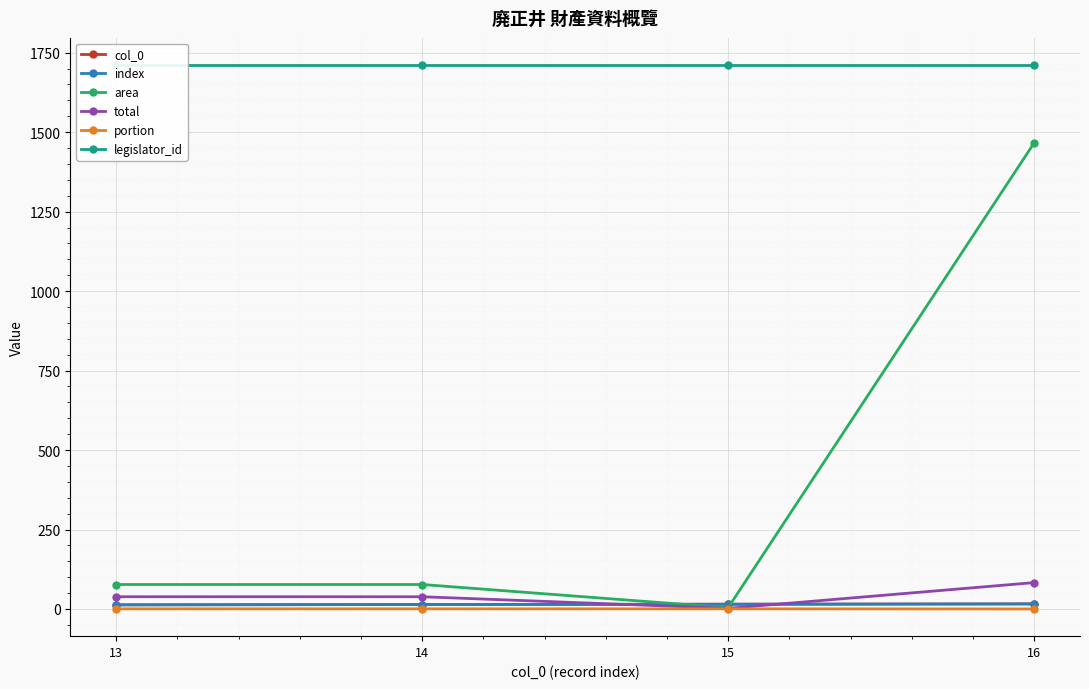

Which series has the largest total across all categories?

legislator_id